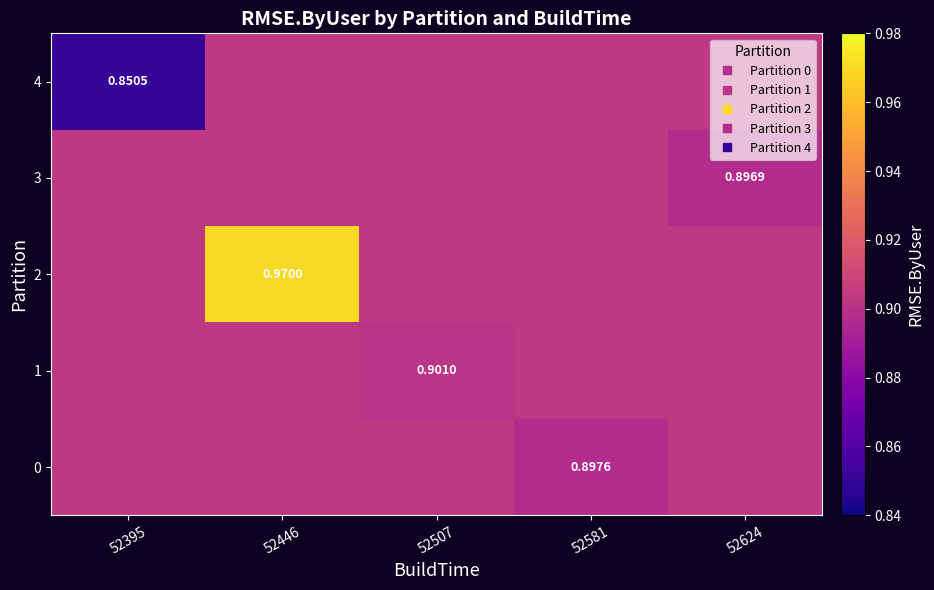

What is the approximate value of 0 at 52507?

0.9